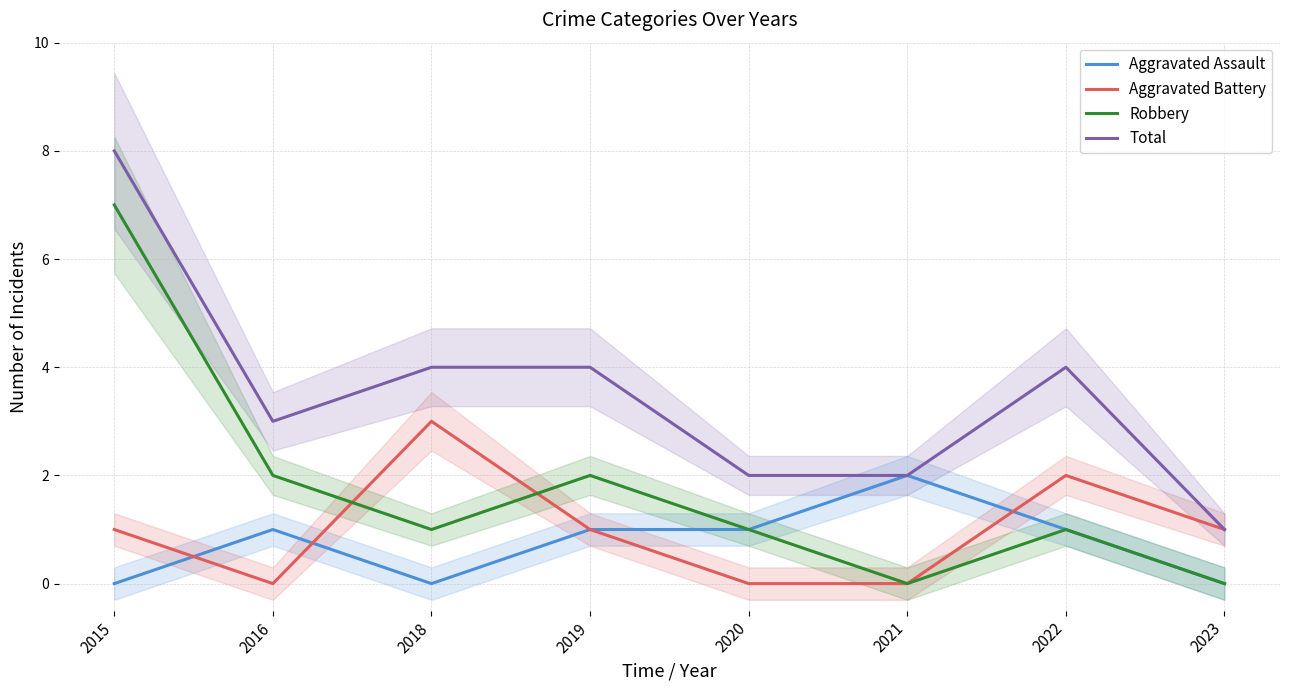

Between 2016 and 2018, which series saw the biggest shift?

Aggravated Battery